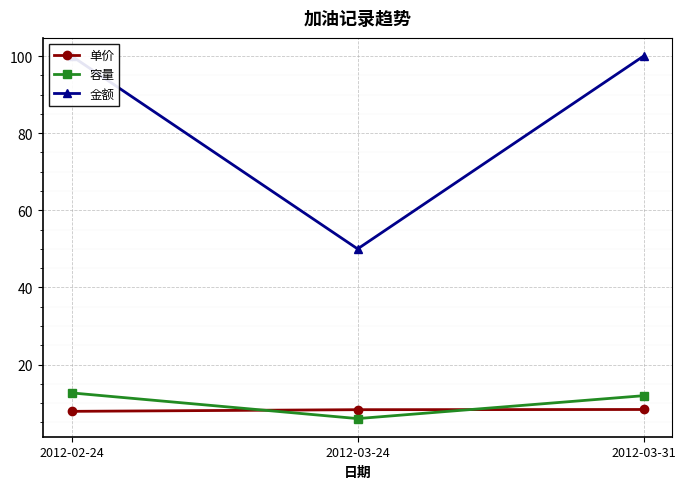

List the labels in order of 单价 value, largest first.

2012-03-31, 2012-03-24, 2012-02-24